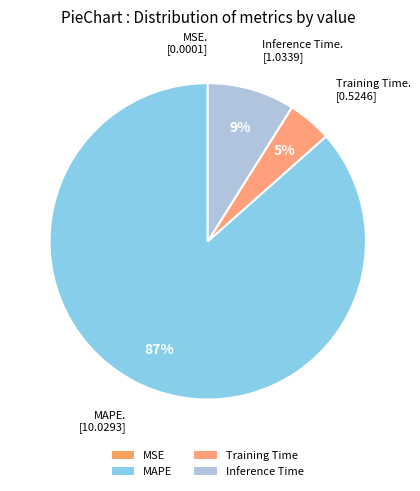

What percentage is NOT represented by MSE?

100.0%